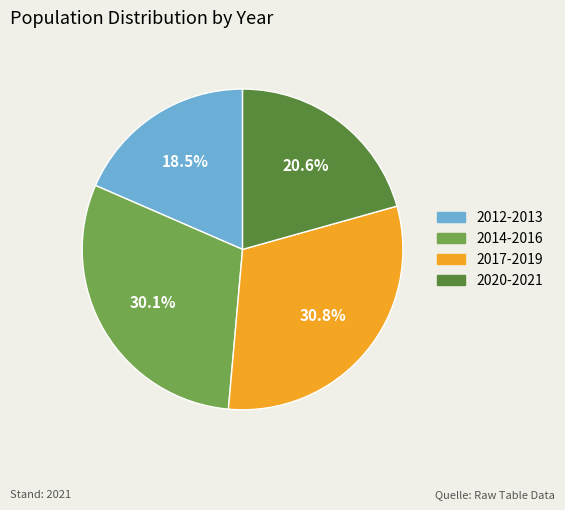

Is there any slice that represents more than half of the pie?

No